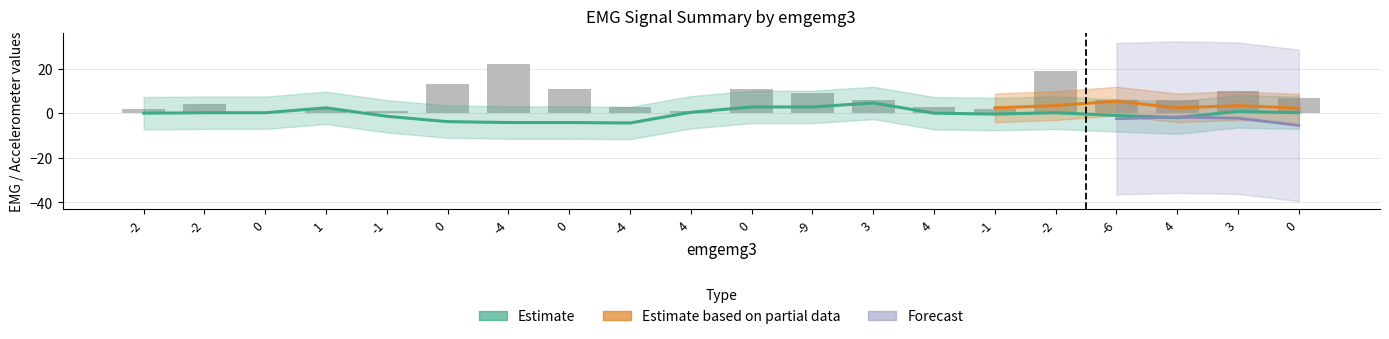

The emgemg8 series shows -1 at -4. True or false?

False